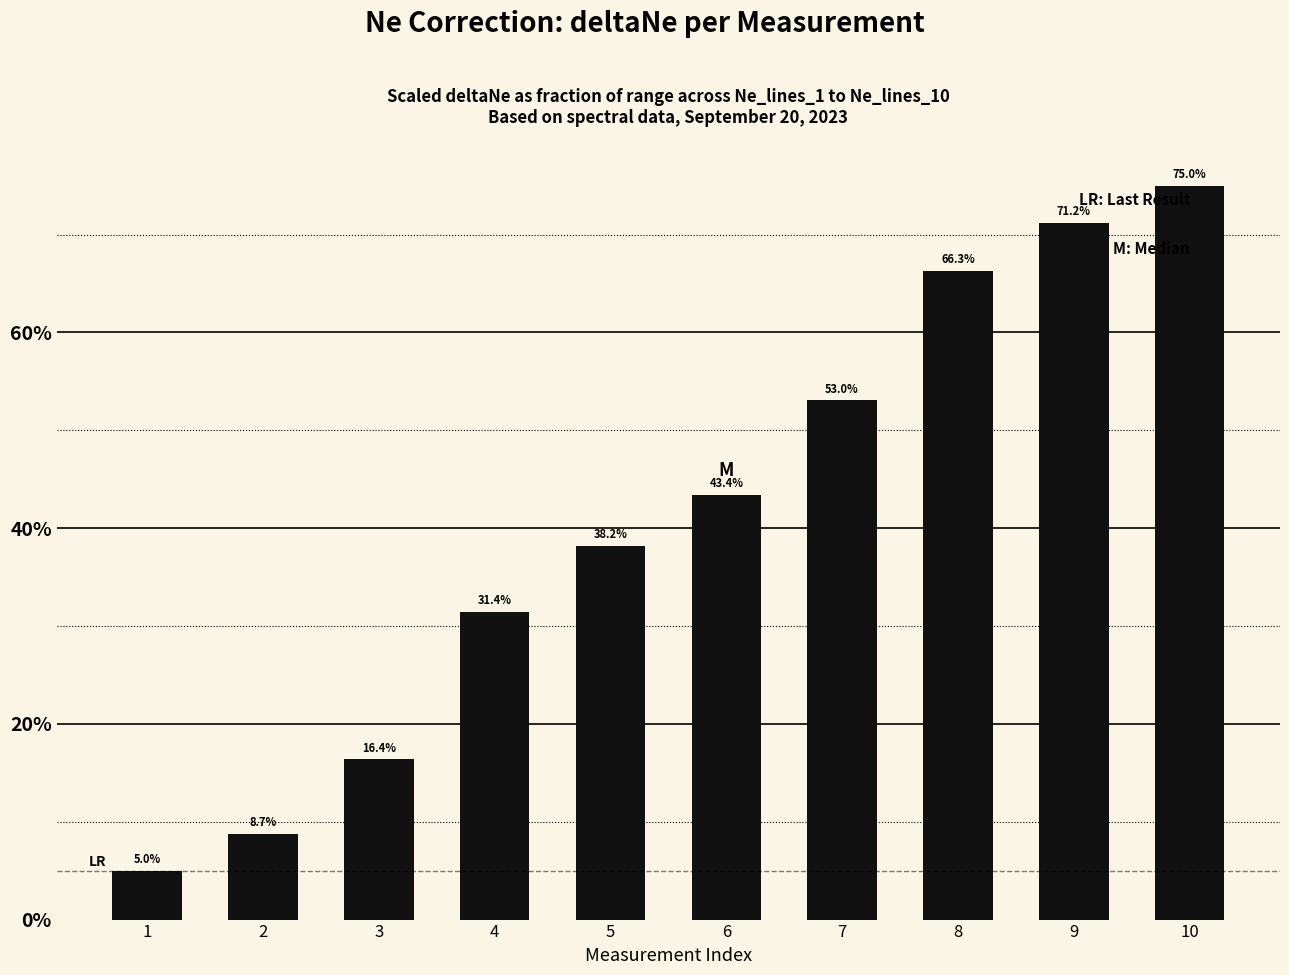

How many bars are there in total?

10